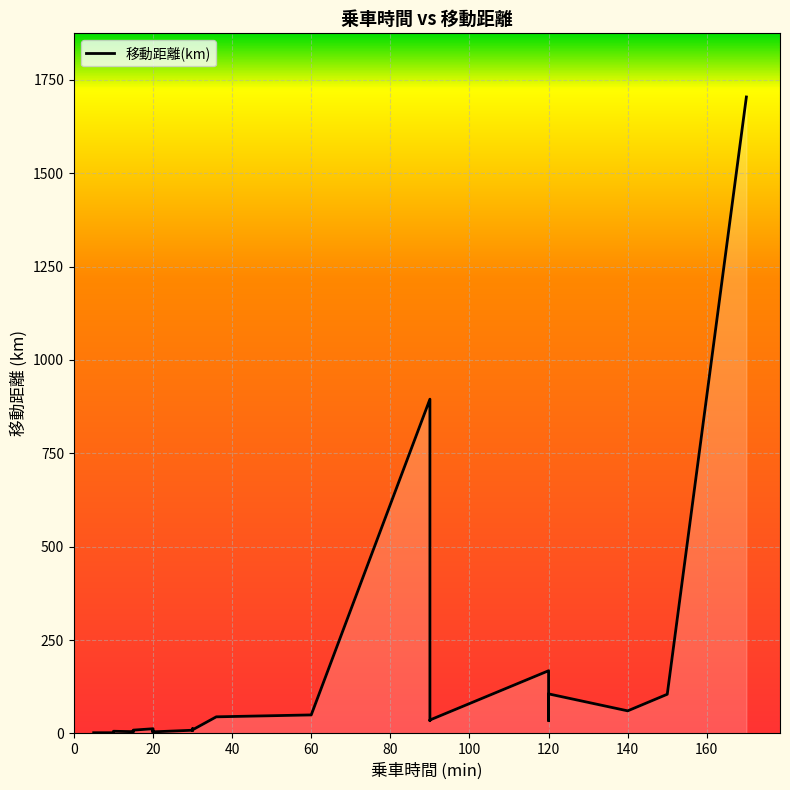

List the labels in order of value, largest first.

170, 90, 120, 120, 120, 120, 150, 90, 90, 140, 60, 120, 36, 90, 90, 120, 90, 30, 20, 30, 15, 30, 30, 30, 20, 10, 15, 10, 15, 15, 15, 20, 20, 20, 10, 10, 10, 5